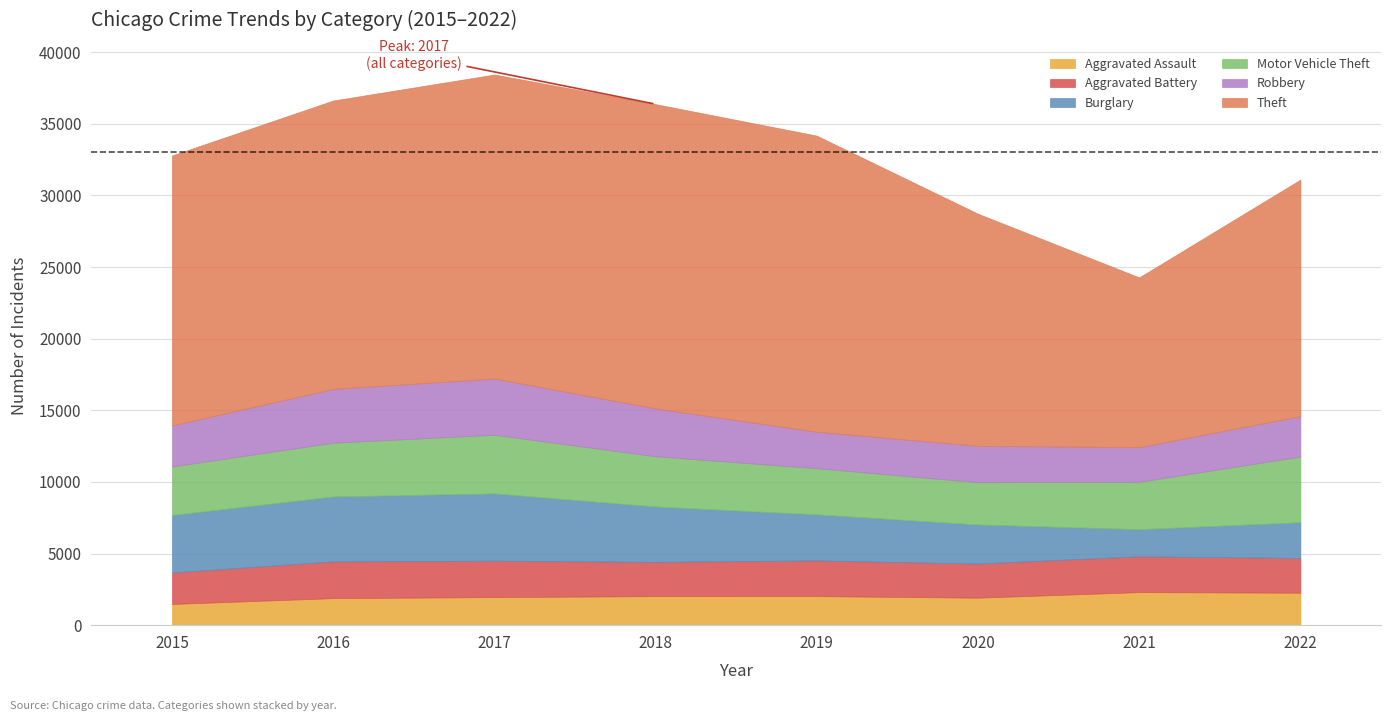

List the series in order of their peak value, lowest first.

Aggravated Assault, Aggravated Battery, Robbery, Motor Vehicle Theft, Burglary, Theft